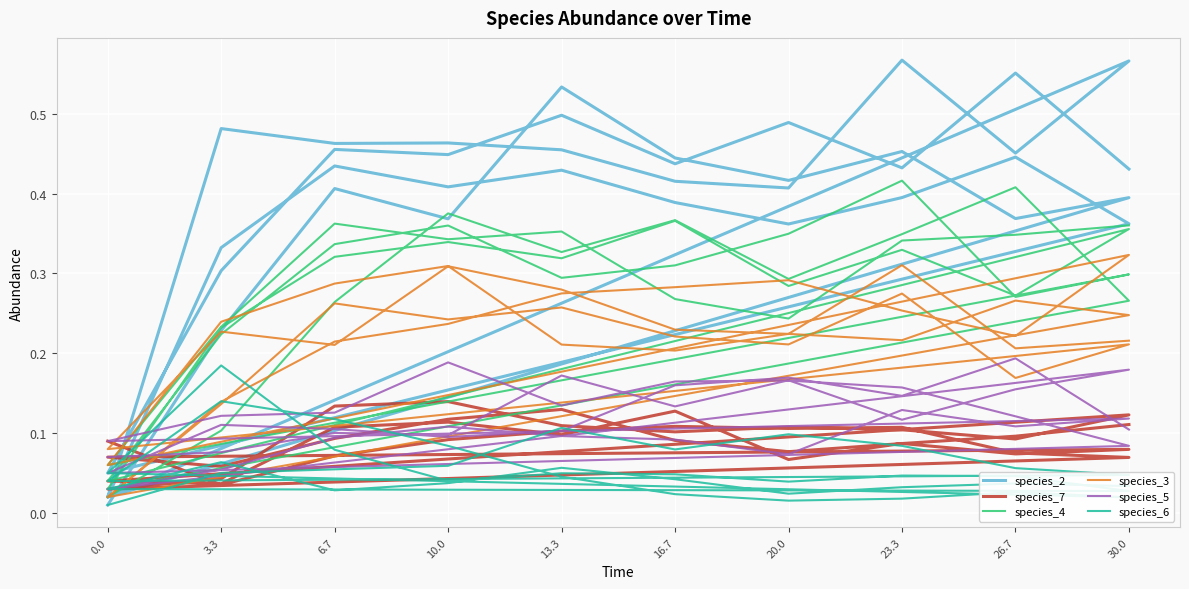

What is the difference between the second highest and minimum values in the species_2 series?

0.6